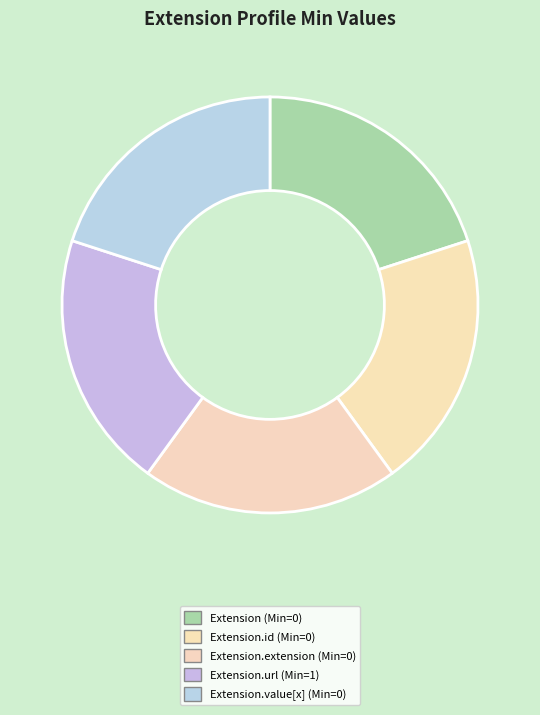

Count the number of slices in the pie.

5